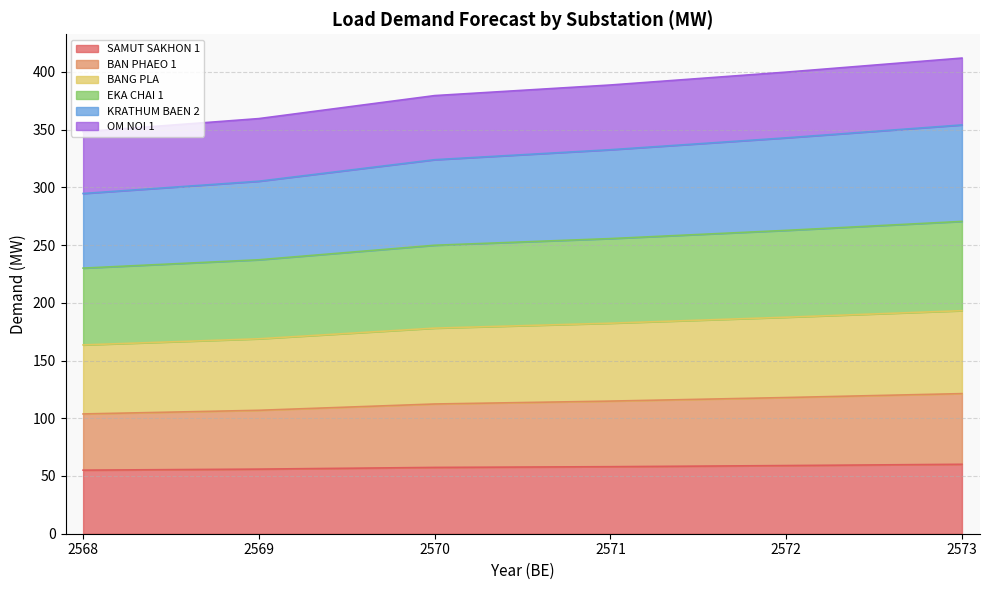

Is it true that SAMUT SAKHON 1 equals 55.9 at 2569?

True